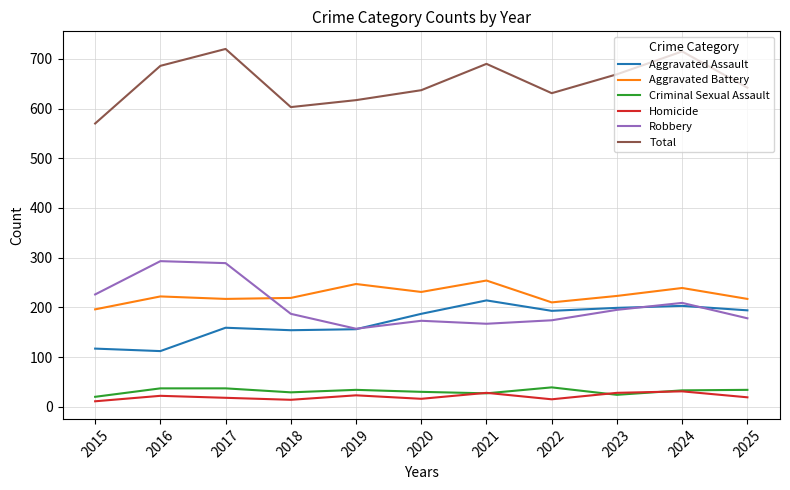

What is the maximum value shown in the chart?

720